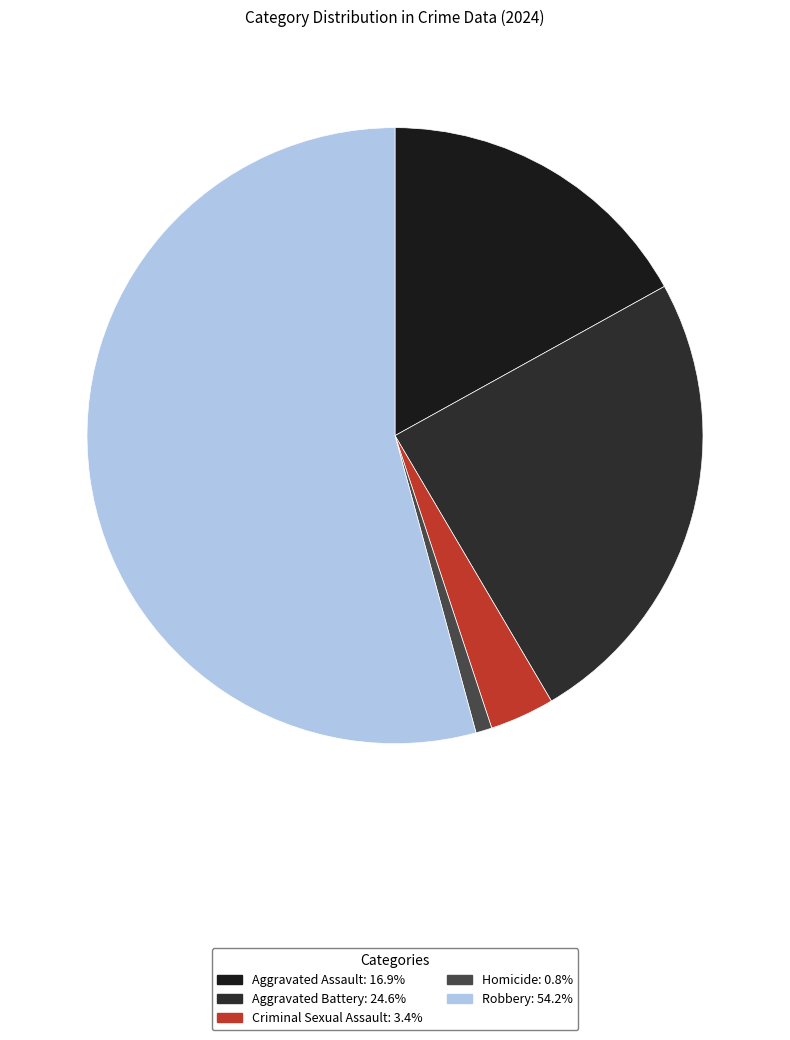

What portion of the pie excludes Homicide?

99.2%